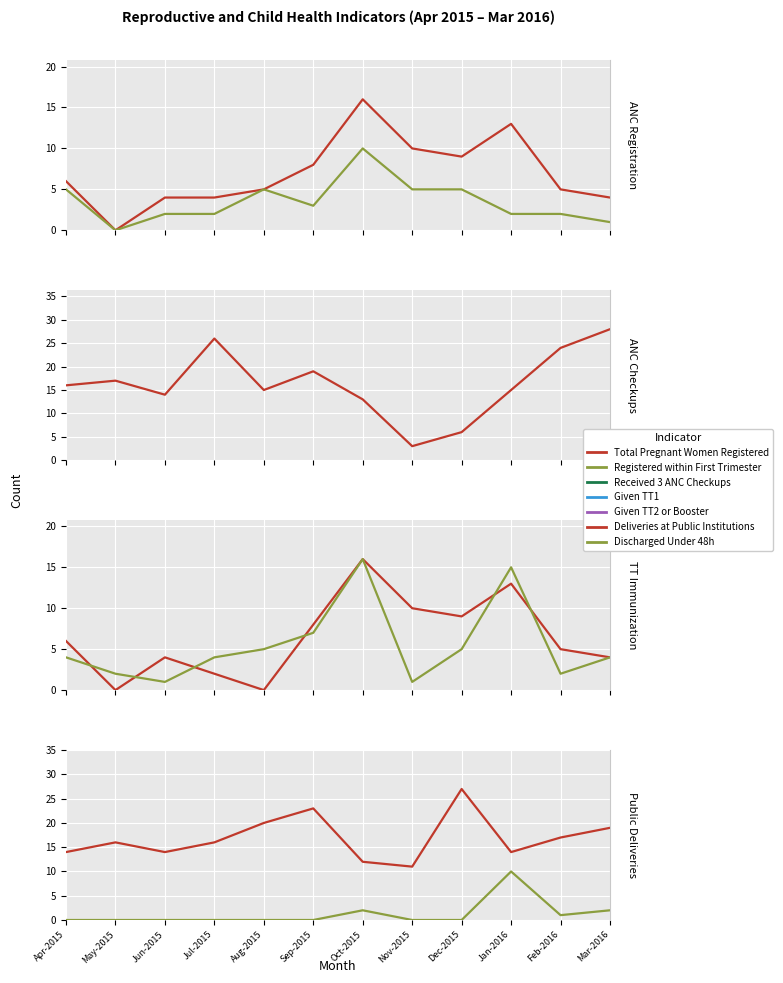

What is the spread (max minus min) of values at Dec-2015?

4